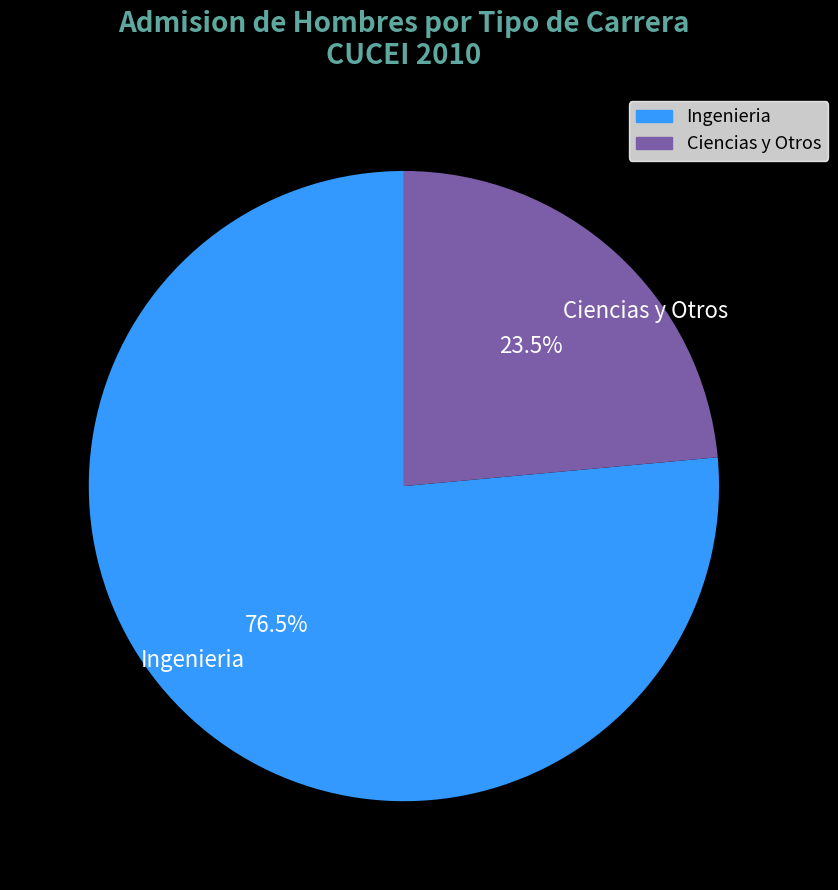

How many segments does this pie chart have?

2